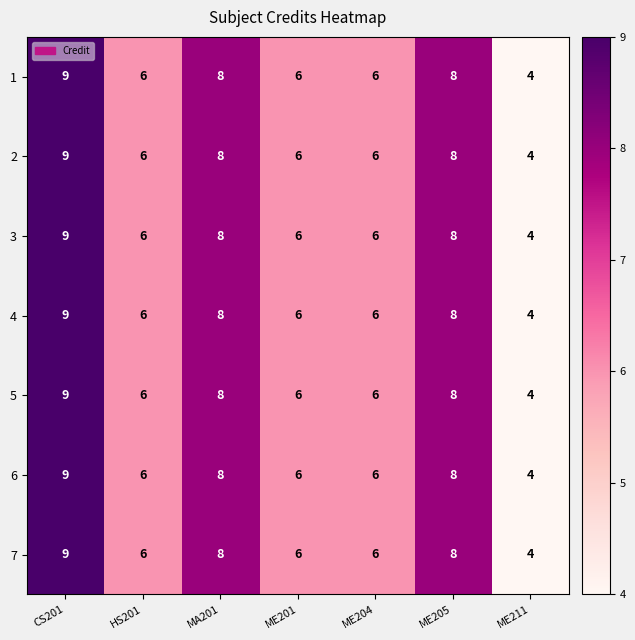

The 2 series shows 9 at HS201. True or false?

False